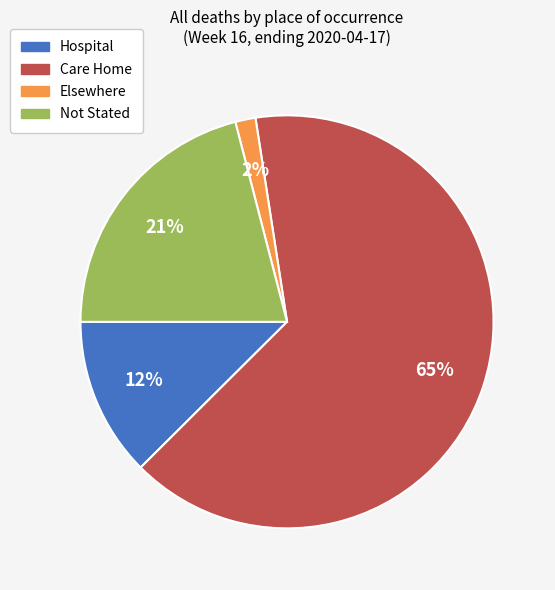

Rank the categories by value from highest to lowest.

Care Home, Not Stated, Hospital, Elsewhere